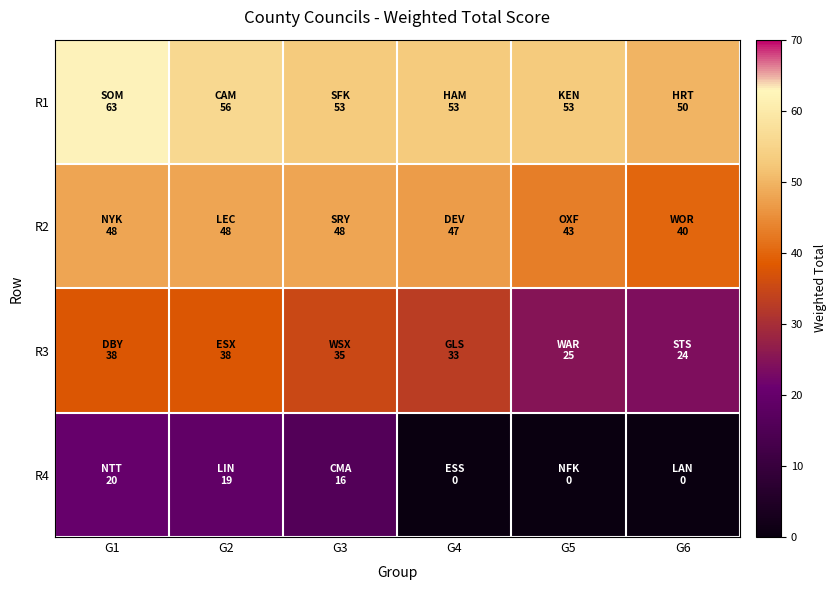

Reading right to left, list all the values displayed in this chart.

R1: G6=50	G5=53	G4=53	G3=53	G2=56	G1=63
R2: G6=40	G5=43	G4=47	G3=48	G2=48	G1=48
R3: G6=24	G5=25	G4=33	G3=35	G2=38	G1=38
R4: G6=0	G5=0	G4=0	G3=16	G2=19	G1=20